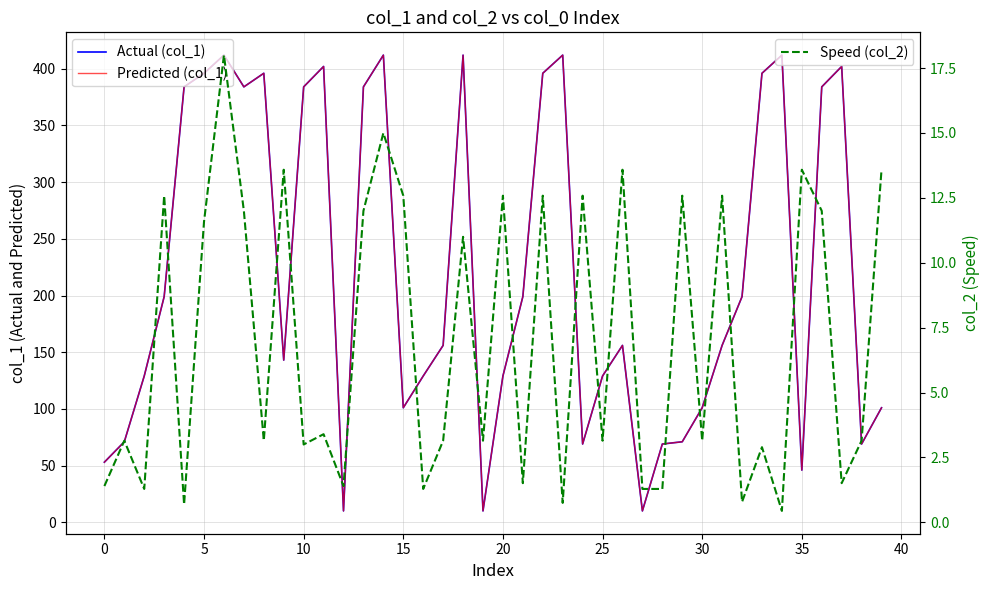

True or false: Predicted (col_1) and Actual (col_1) cross at least once.

False